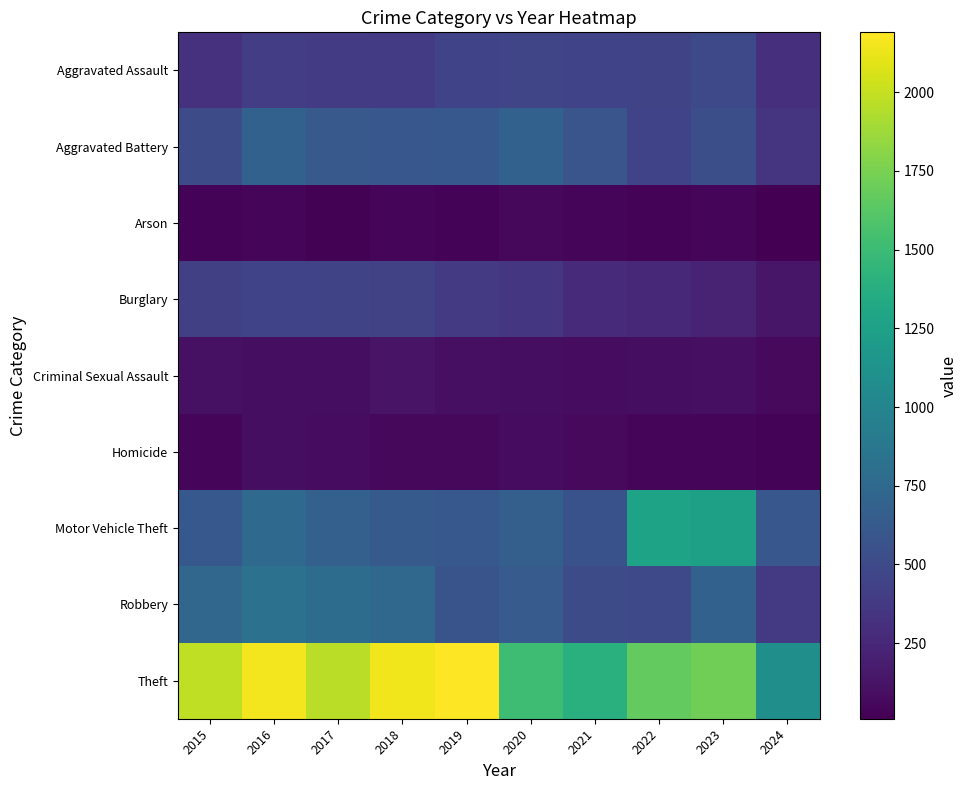

Reading left to right, transcribe all the data shown in this chart.

Aggravated Assault: 2015=323	2016=402	2017=396	2018=392	2019=452	2020=466	2021=452	2022=458	2023=488	2024=315
Aggravated Battery: 2015=515	2016=691	2017=623	2018=600	2019=608	2020=686	2021=587	2022=446	2023=530	2024=336
Arson: 2015=35	2016=40	2017=23	2018=37	2019=32	2020=55	2021=43	2022=31	2023=39	2024=10
Burglary: 2015=421	2016=451	2017=453	2018=443	2019=383	2020=357	2021=280	2022=253	2023=224	2024=144
Criminal Sexual Assault: 2015=105	2016=87	2017=91	2018=123	2019=102	2020=89	2021=81	2022=93	2023=97	2024=64
Homicide: 2015=50	2016=87	2017=82	2018=56	2019=53	2020=81	2021=69	2022=49	2023=48	2024=31
Motor Vehicle Theft: 2015=614	2016=756	2017=680	2018=631	2019=611	2020=673	2021=560	2022=1272	2023=1245	2024=606
Robbery: 2015=726	2016=819	2017=780	2018=741	2019=577	2020=637	2021=506	2022=495	2023=690	2024=379
Theft: 2015=1981	2016=2148	2017=1968	2018=2140	2019=2190	2020=1512	2021=1392	2022=1664	2023=1720	2024=1095